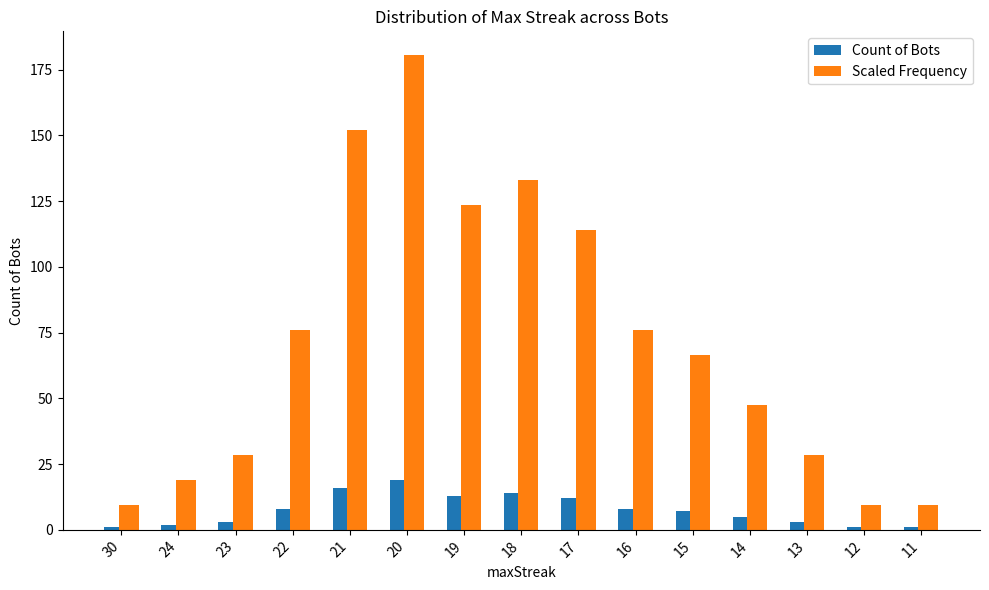

Reading left to right, transcribe all the data shown in this chart.

Count of Bots: 1.0	2.0	3.0	8.0	16.0	19.0	13.0	14.0	12.0	8.0	7.0	5.0	3.0	1.0	1.0
Scaled Frequency: 9.5	19.0	28.5	76.0	152.0	180.5	123.5	133.0	114.0	76.0	66.5	47.5	28.5	9.5	9.5